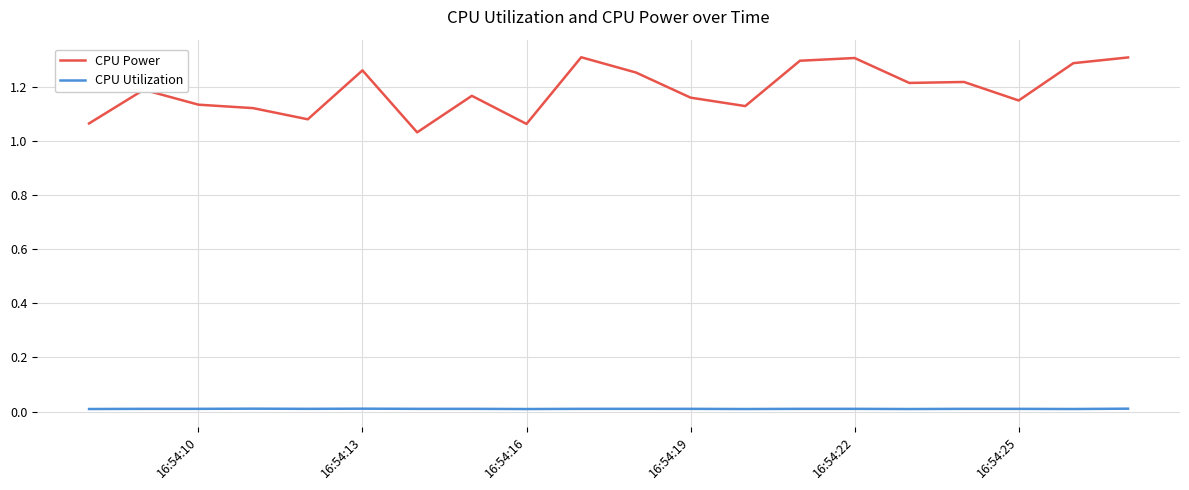

Which series has the largest total across all categories?

CPU Power